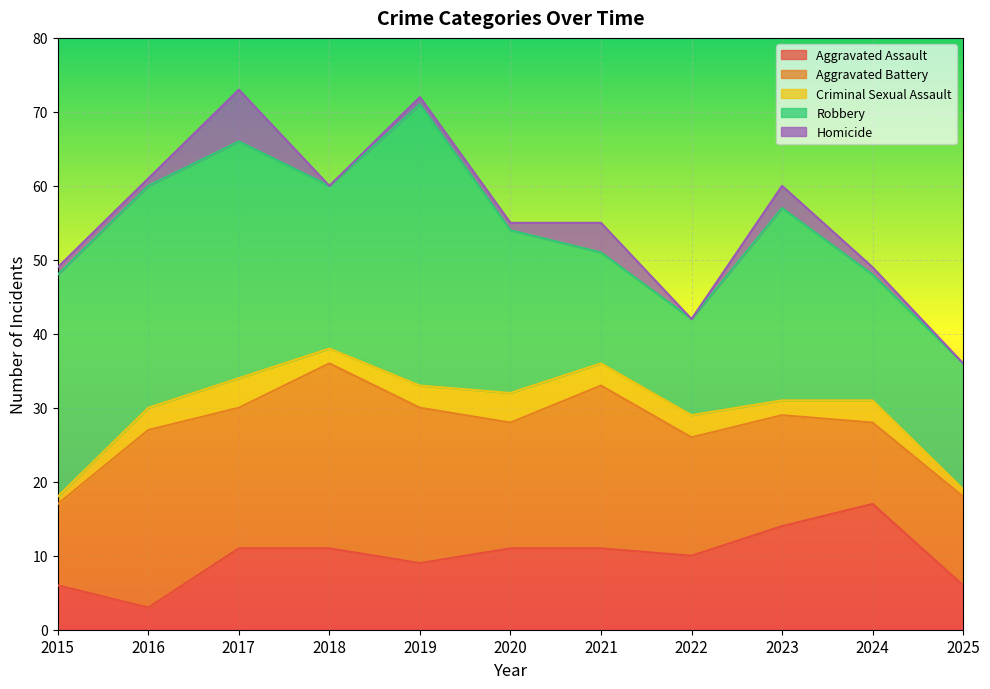

Which series has the largest total across all categories?

Robbery